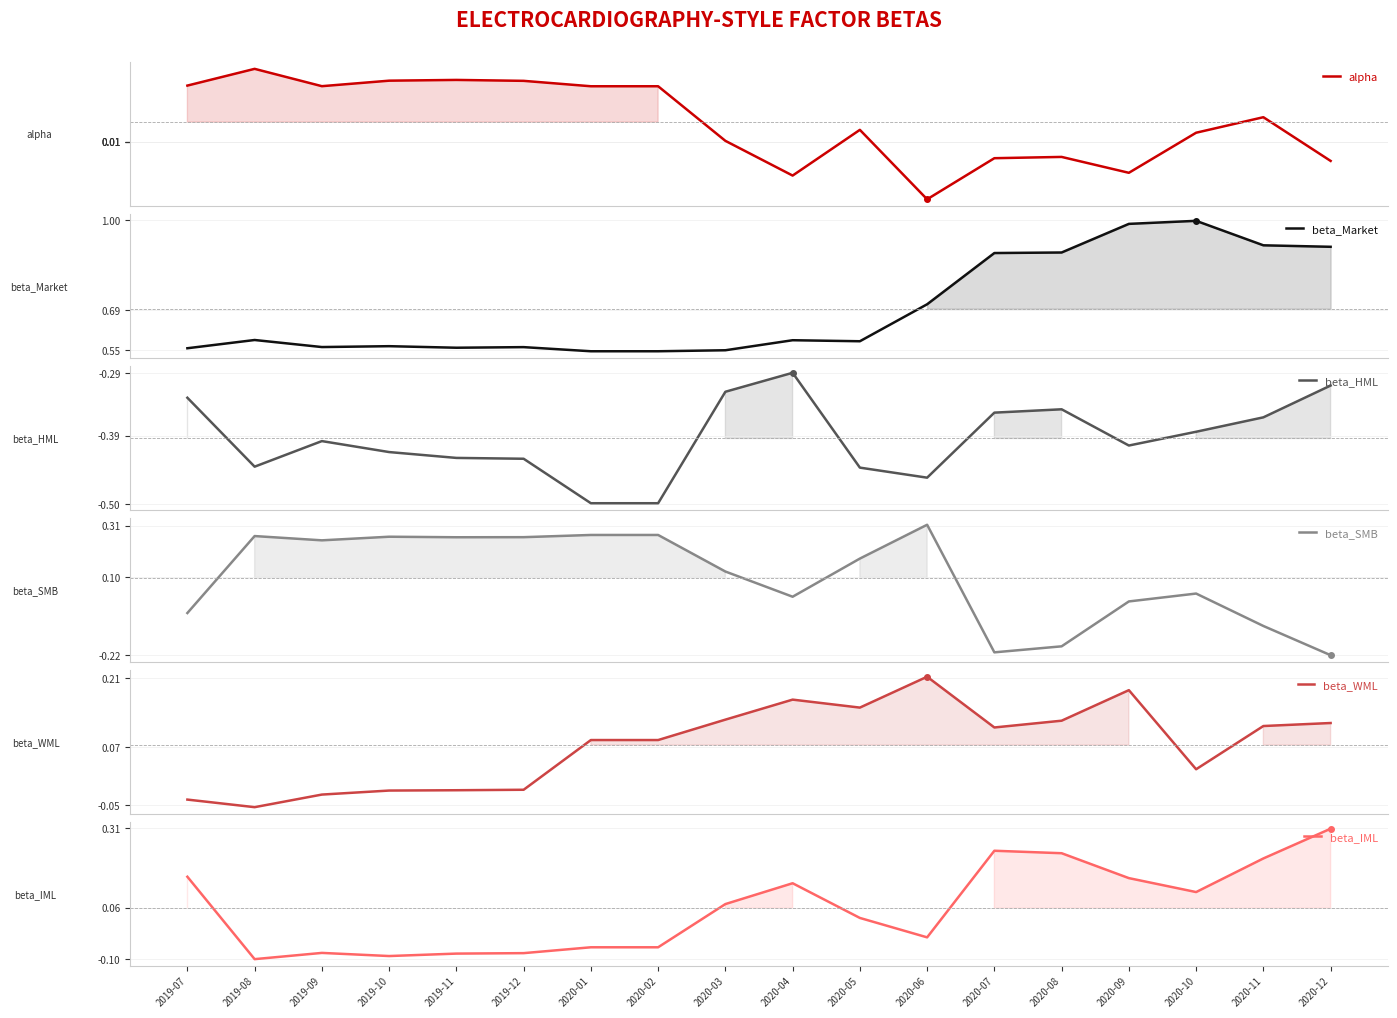

Reading left to right, extract all data points from this chart.

alpha: 2019-07=0.0	2019-08=0.0	2019-09=0.0	2019-10=0.0	2019-11=0.0	2019-12=0.0	2020-01=0.0	2020-02=0.0	2020-03=0.0	2020-04=0.0	2020-05=0.0	2020-06=0.0	2020-07=0.0	2020-08=0.0	2020-09=0.0	2020-10=0.0	2020-11=0.0	2020-12=0.0
beta_Market: 2019-07=0.6	2019-08=0.6	2019-09=0.6	2019-10=0.6	2019-11=0.6	2019-12=0.6	2020-01=0.5	2020-02=0.5	2020-03=0.6	2020-04=0.6	2020-05=0.6	2020-06=0.7	2020-07=0.9	2020-08=0.9	2020-09=1.0	2020-10=1.0	2020-11=0.9	2020-12=0.9
beta_HML: 2019-07=-0.3	2019-08=-0.4	2019-09=-0.4	2019-10=-0.4	2019-11=-0.4	2019-12=-0.4	2020-01=-0.5	2020-02=-0.5	2020-03=-0.3	2020-04=-0.3	2020-05=-0.4	2020-06=-0.5	2020-07=-0.4	2020-08=-0.3	2020-09=-0.4	2020-10=-0.4	2020-11=-0.4	2020-12=-0.3
beta_SMB: 2019-07=-0.0	2019-08=0.3	2019-09=0.2	2019-10=0.3	2019-11=0.3	2019-12=0.3	2020-01=0.3	2020-02=0.3	2020-03=0.1	2020-04=0.0	2020-05=0.2	2020-06=0.3	2020-07=-0.2	2020-08=-0.2	2020-09=-0.0	2020-10=0.0	2020-11=-0.1	2020-12=-0.2
beta_WML: 2019-07=-0.0	2019-08=-0.1	2019-09=-0.0	2019-10=-0.0	2019-11=-0.0	2019-12=-0.0	2020-01=0.1	2020-02=0.1	2020-03=0.1	2020-04=0.2	2020-05=0.1	2020-06=0.2	2020-07=0.1	2020-08=0.1	2020-09=0.2	2020-10=0.0	2020-11=0.1	2020-12=0.1
beta_IML: 2019-07=0.2	2019-08=-0.1	2019-09=-0.1	2019-10=-0.1	2019-11=-0.1	2019-12=-0.1	2020-01=-0.1	2020-02=-0.1	2020-03=0.1	2020-04=0.1	2020-05=0.0	2020-06=-0.0	2020-07=0.2	2020-08=0.2	2020-09=0.2	2020-10=0.1	2020-11=0.2	2020-12=0.3